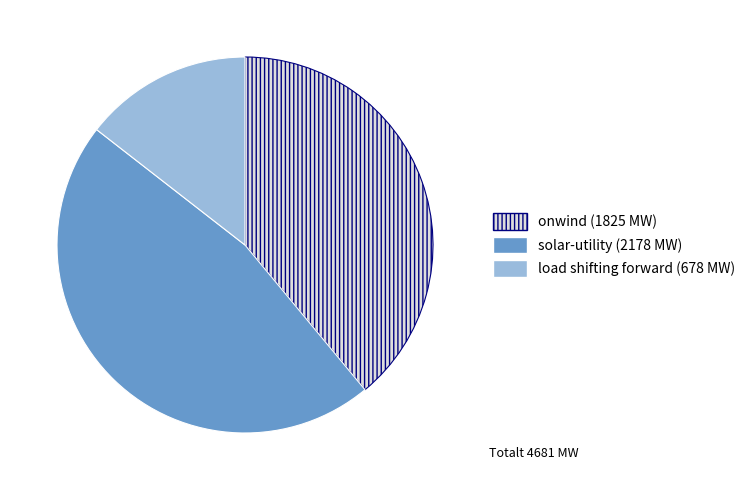

Count the number of slices in the pie.

3